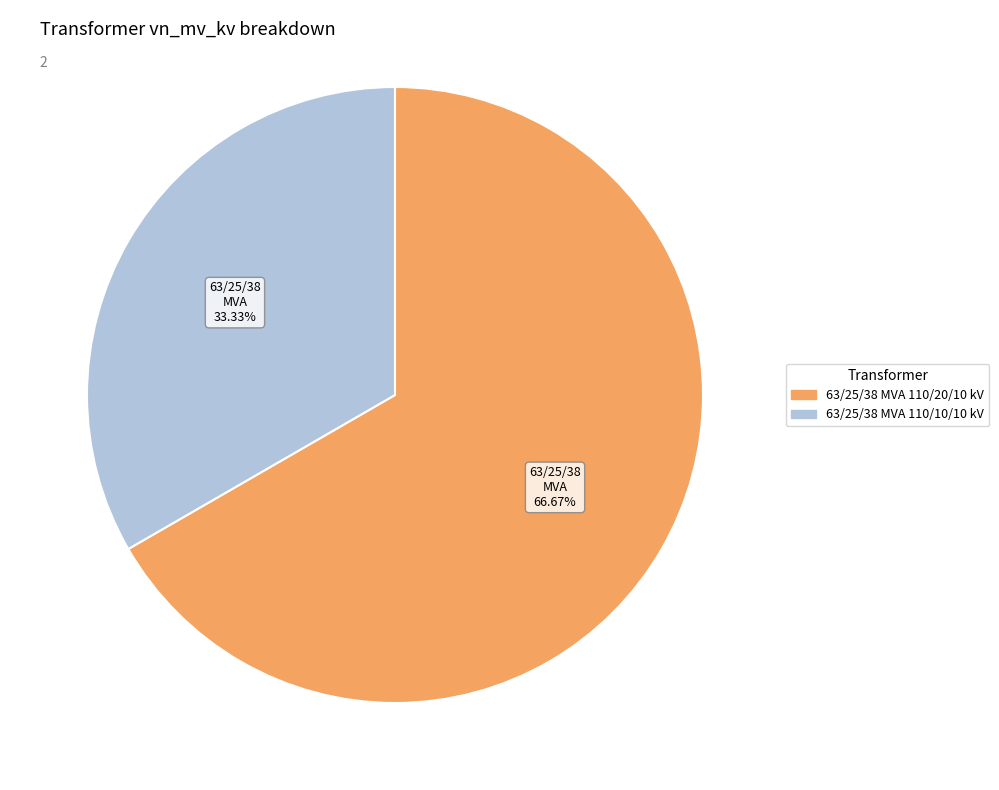

What is the majority slice?

63/25/38 MVA 110/20/10 kV